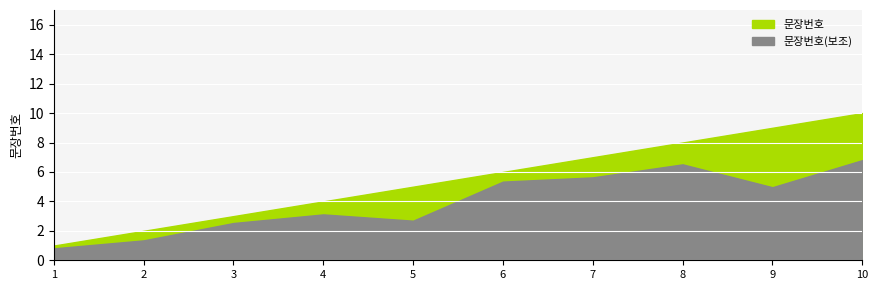

What is the approximate value at 1?

1